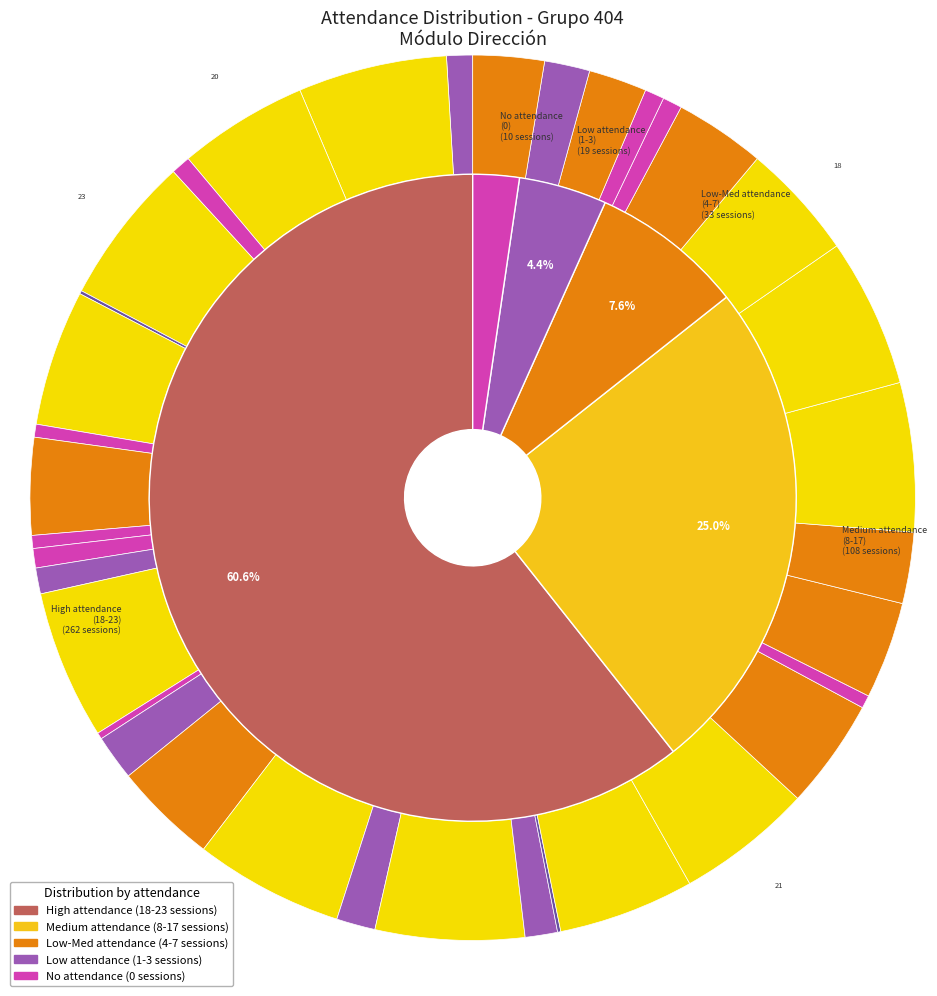

How many segments does this pie chart have?

36